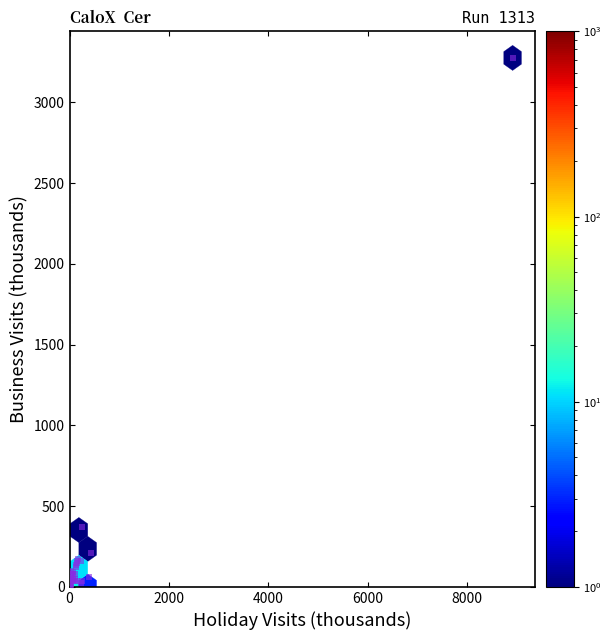

What Y value in the scatter plot is closest to 1638?

369.7